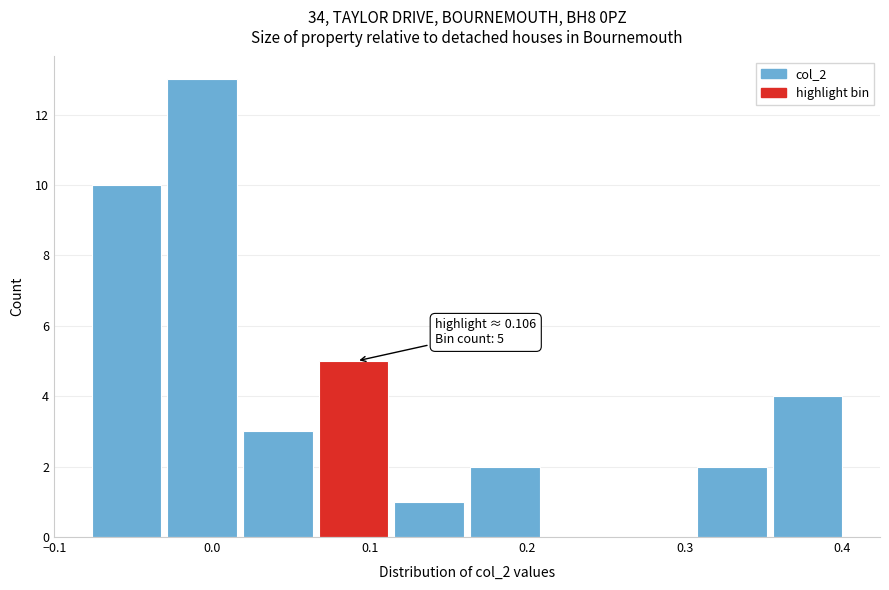

Over which range of the x-axis is the bar tallest?

-0.03 to 0.02